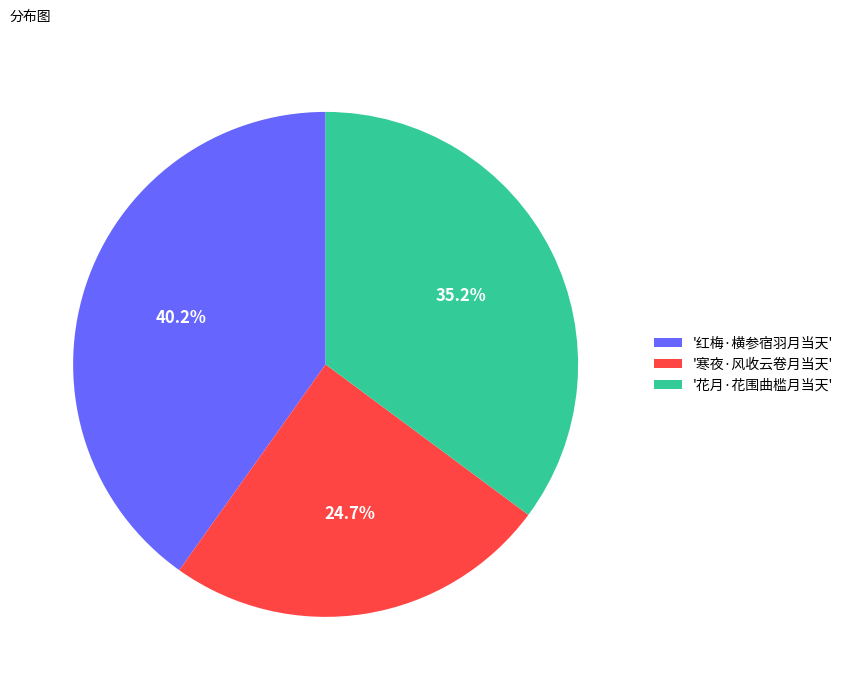

Which category has the biggest portion of the pie?

'红梅·横参宿羽月当天'